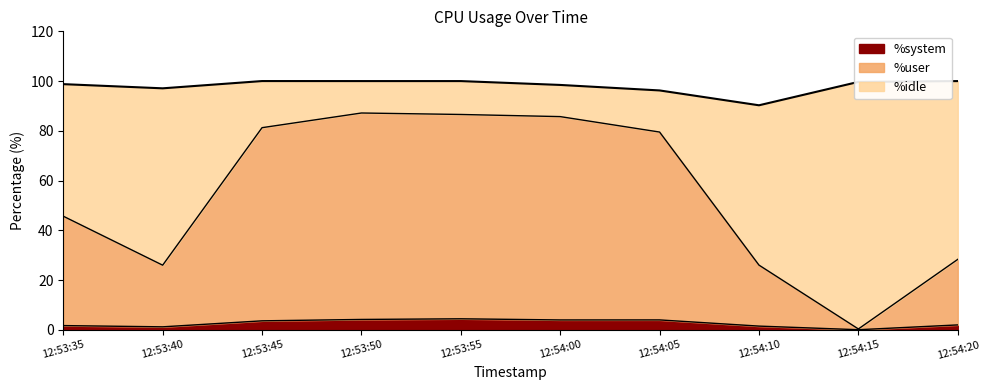

Between 12:53:40 and 12:54:00, which series saw the biggest shift?

%user